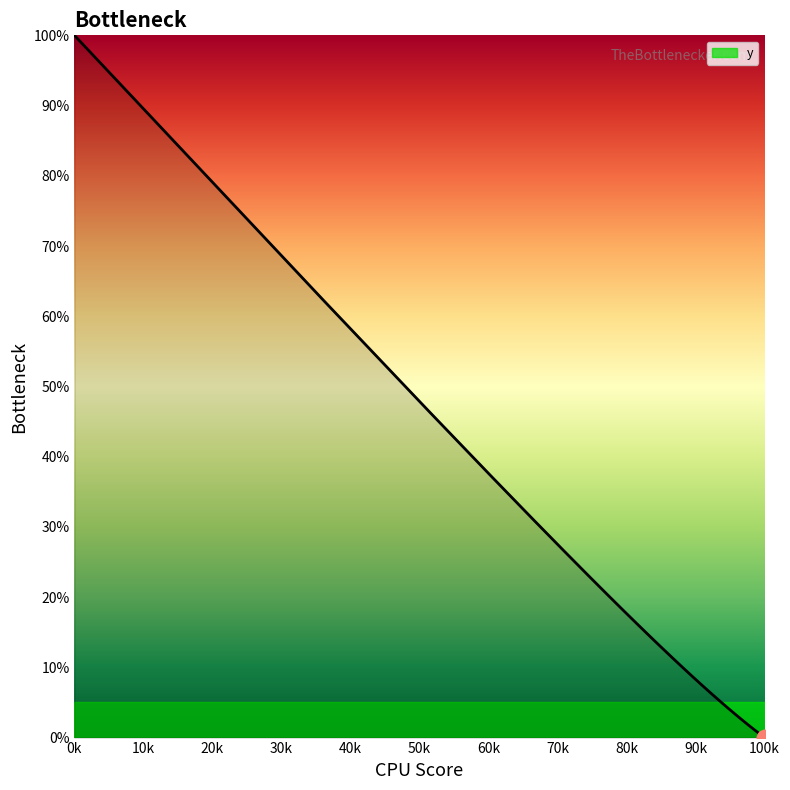

What is the difference between the maximum and minimum values?

100.0